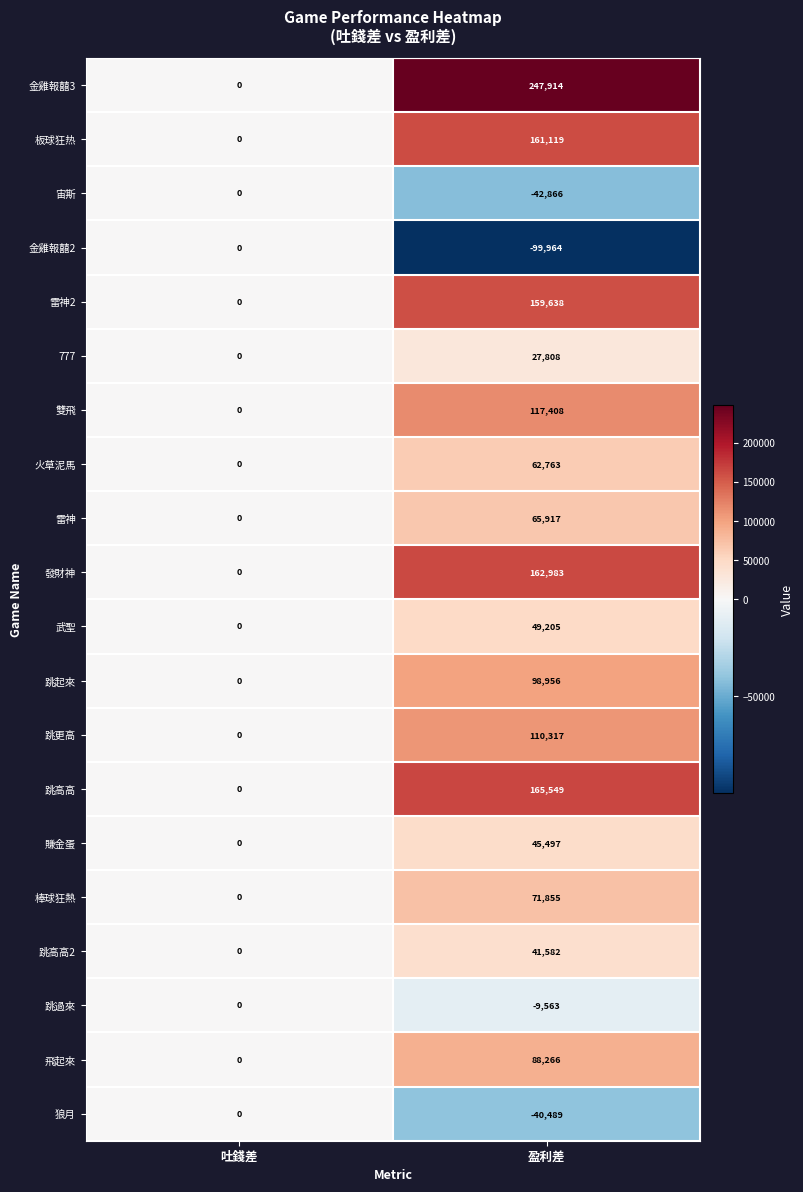

What is the total value across all series at 盈利差?

1483895